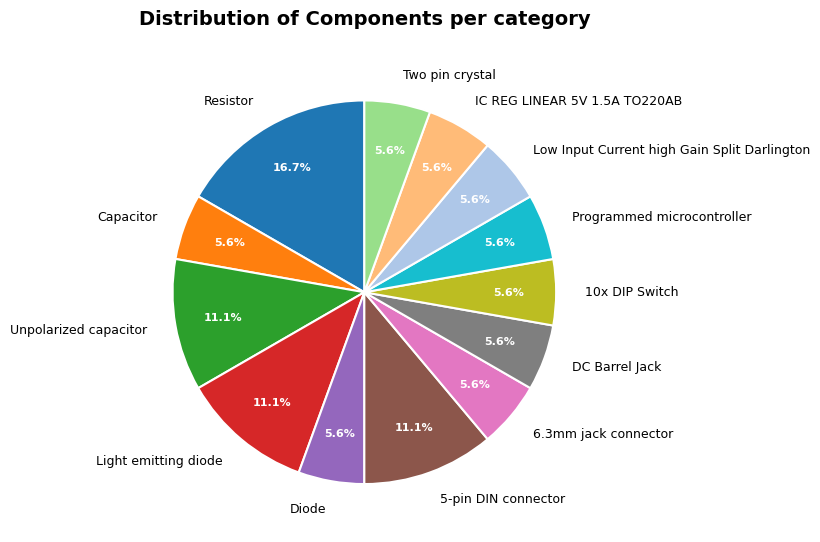

How much of the chart is everything except IC REG LINEAR 5V 1.5A TO220AB?

94.4%